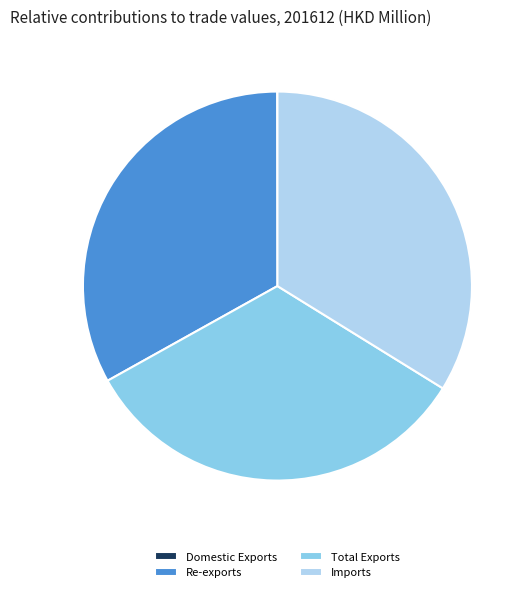

To the nearest percent, what is the combined percentage of Re-exports and Total Exports?

66%